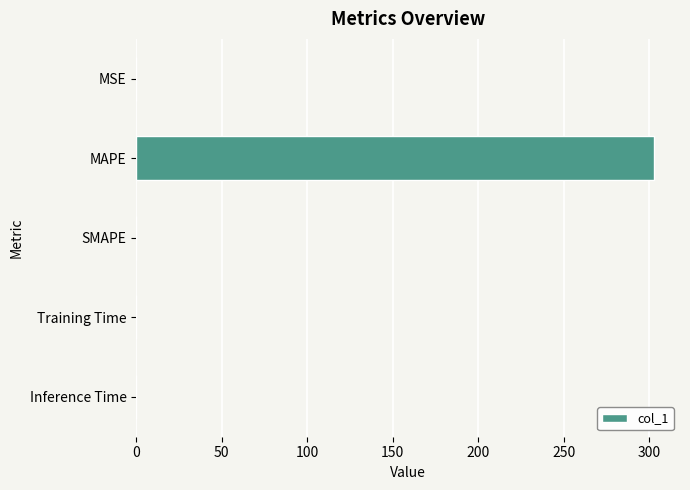

What is the sum of all values?

302.9